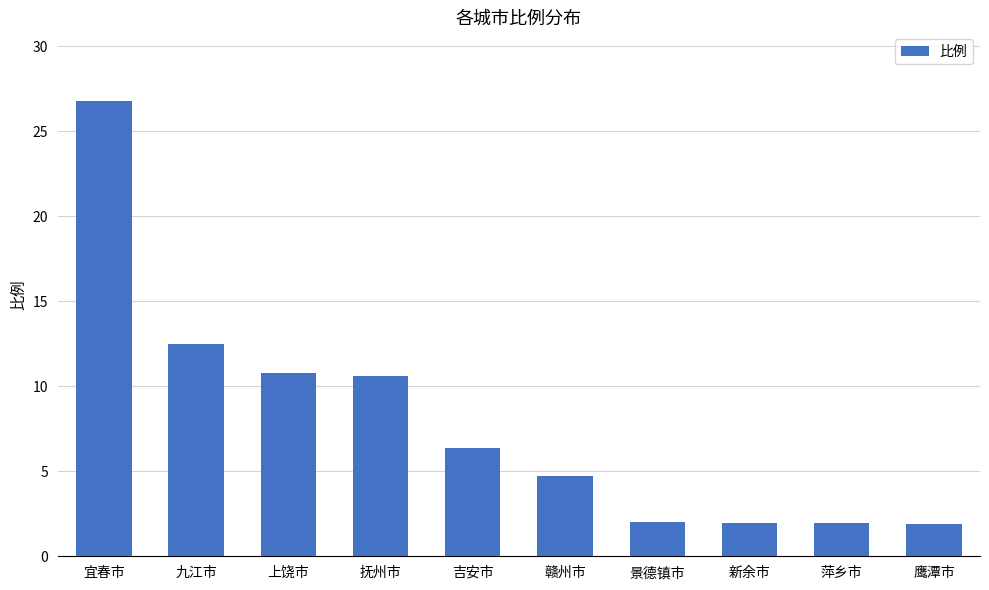

Which has a higher value, 九江市 or 新余市?

九江市